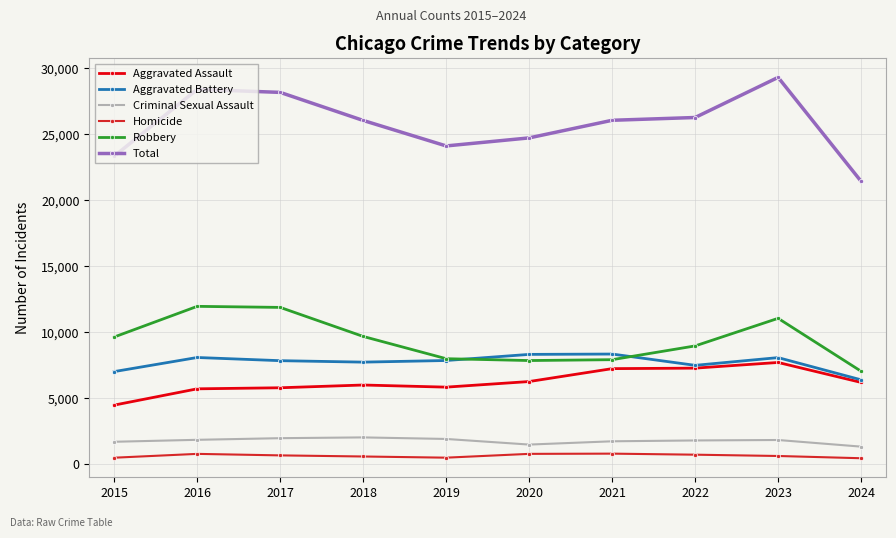

What is the sum of the Homicide values at 2022 and 2017?

1397